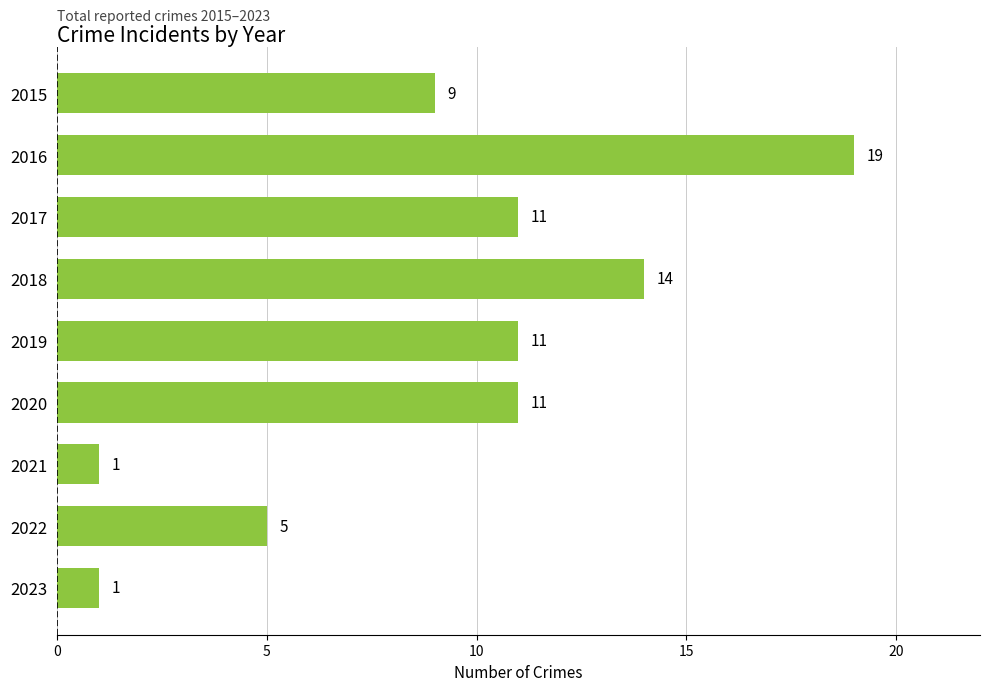

Between 2023 and 2019, which is larger?

2019